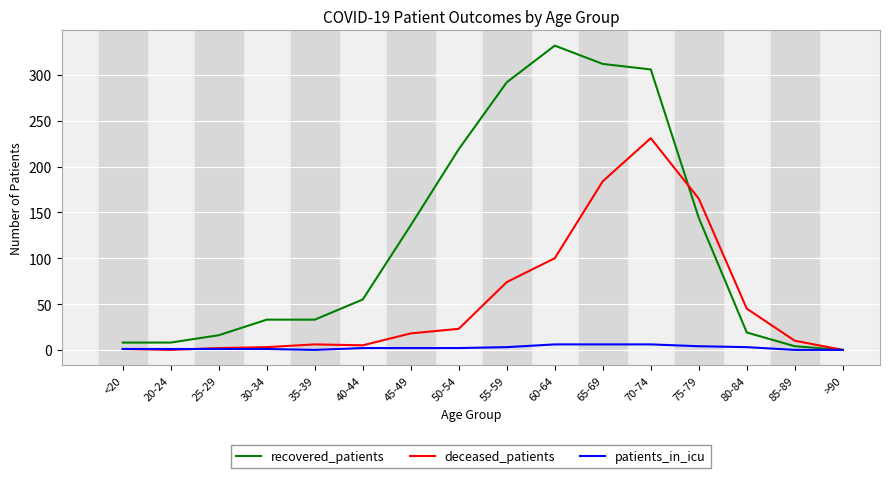

Which series has the widest spread of values?

recovered_patients